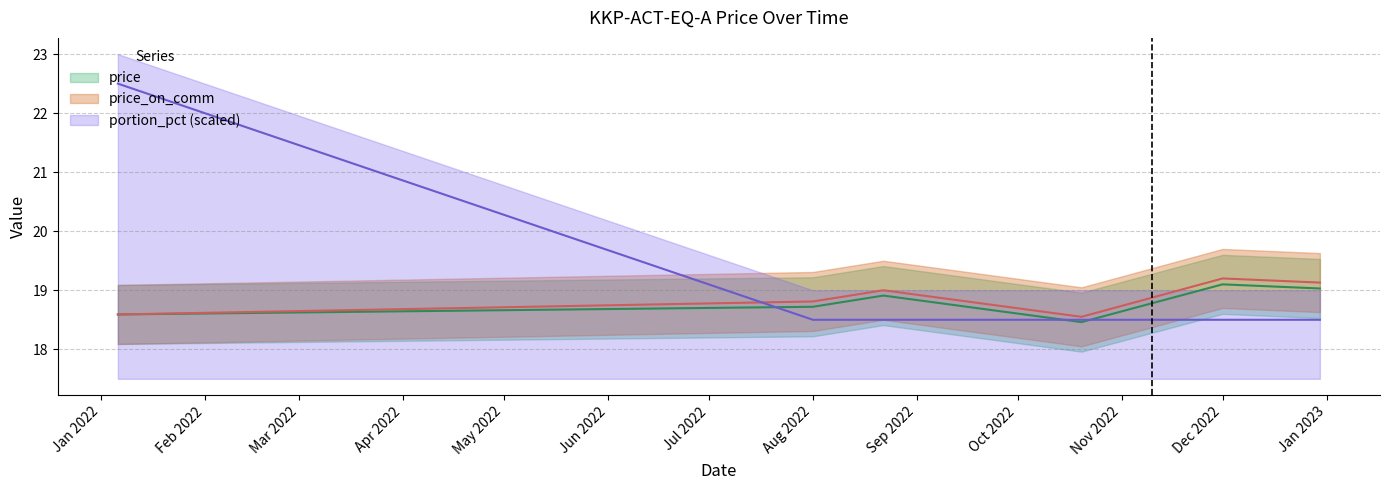

What value does the price series have at 2022-08-22?

18.9